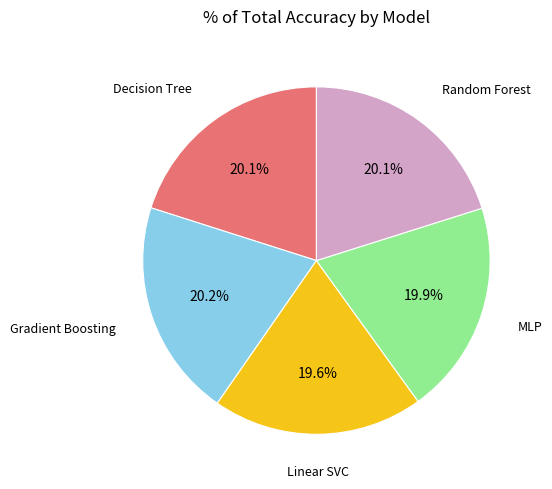

Is the sum of Gradient Boosting and MLP greater than half?

No